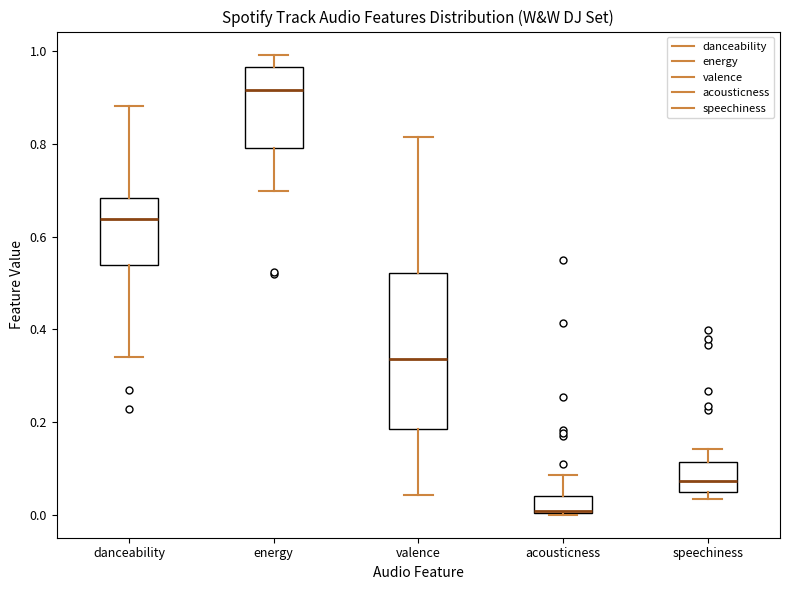

Reading left to right, read every box against the y-axis: the position of its median line, the range the box covers, and the ends of its whiskers. The values are not printed on the chart, so give them approximately, as read against the axis.

danceability: median 0.64, box 0.54 to 0.68, whiskers 0.34 to 0.88
energy: median 0.92, box 0.80 to 0.96, whiskers 0.70 to 1.00
valence: median 0.34, box 0.18 to 0.52, whiskers 0.04 to 0.82
acousticness: median 0.00, box 0.00 to 0.04, whiskers 0.00 to 0.08
speechiness: median 0.08, box 0.04 to 0.12, whiskers 0.04 (just below the box's lower edge) to 0.14